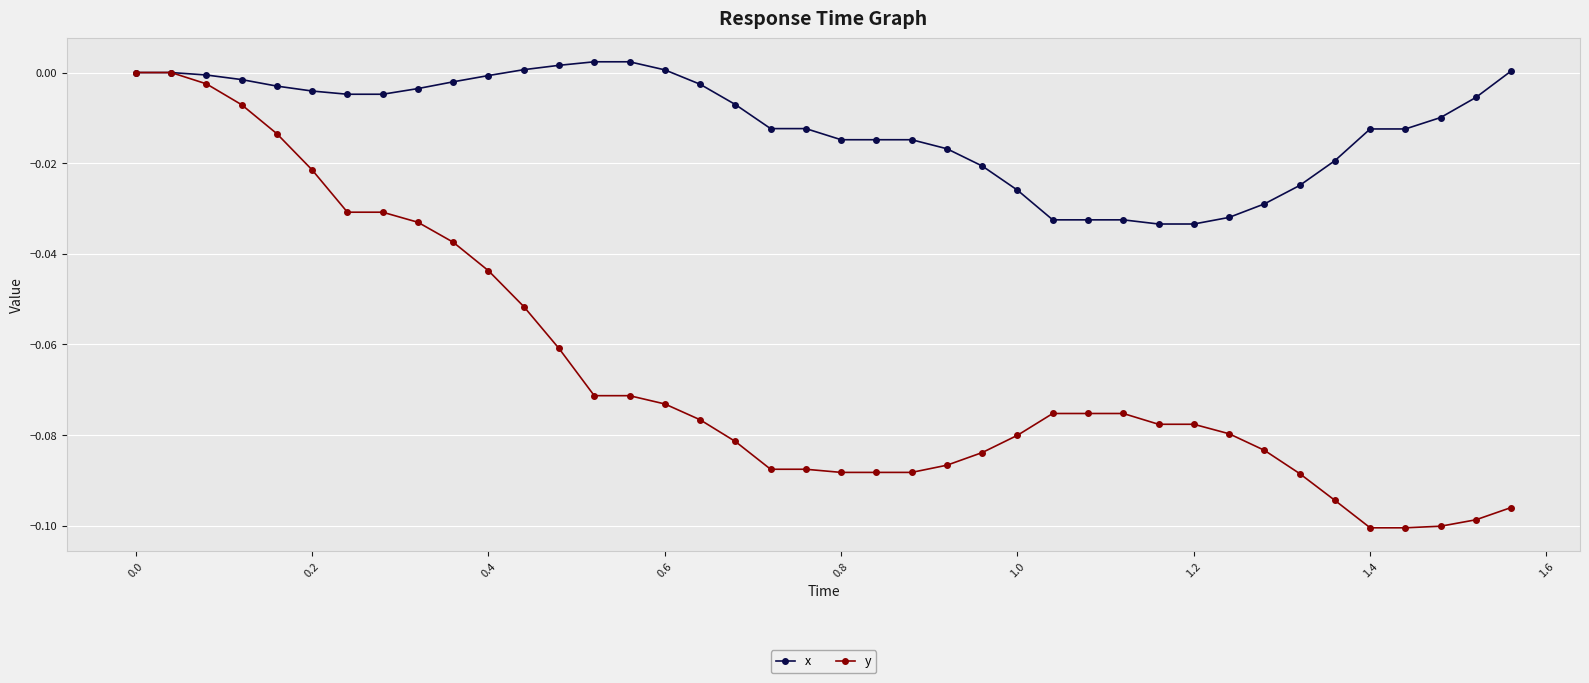

Which series has the largest total across all categories?

x